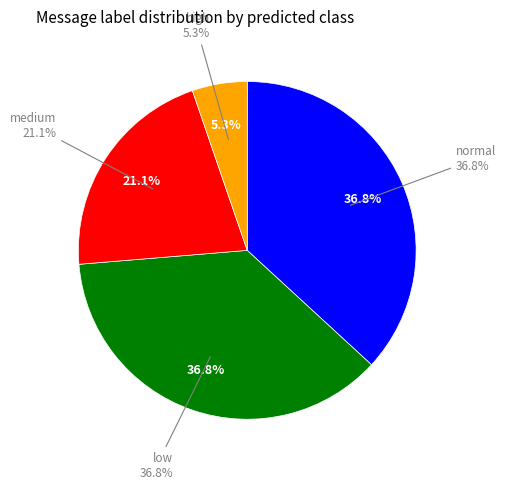

True or false: low accounts for 12% of the total.

False